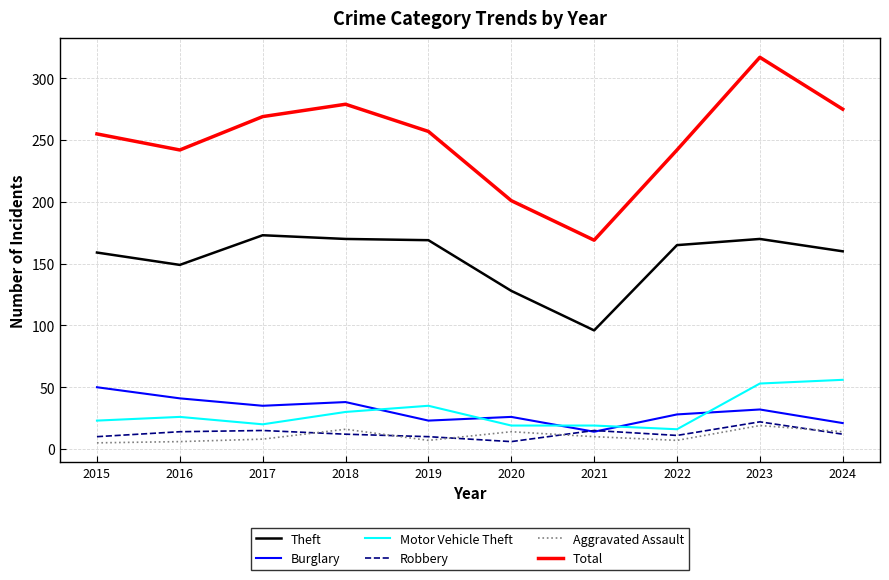

Which series has the largest total across all categories?

Total